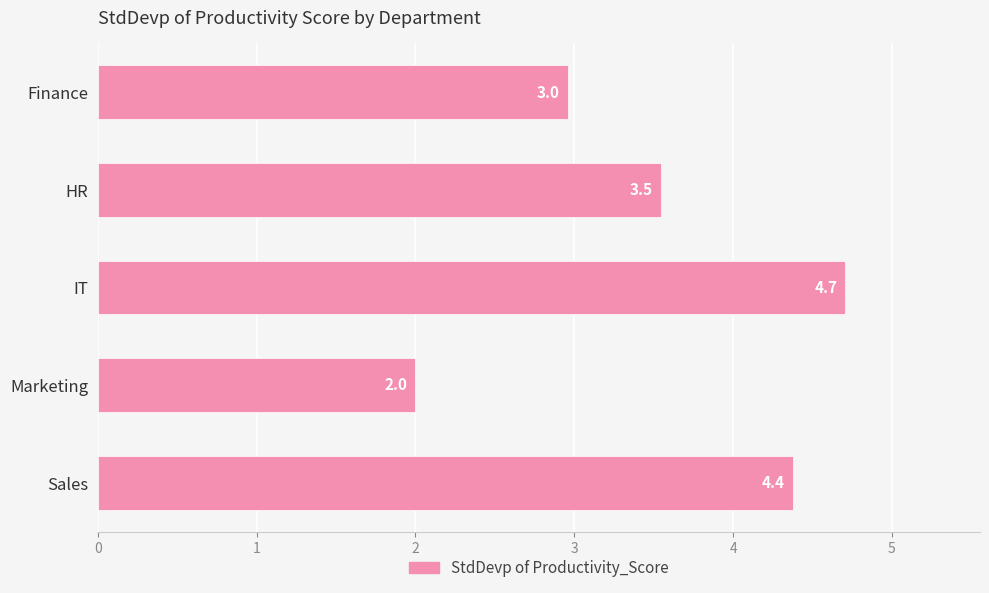

Count the values in the range 2 to 4.

3